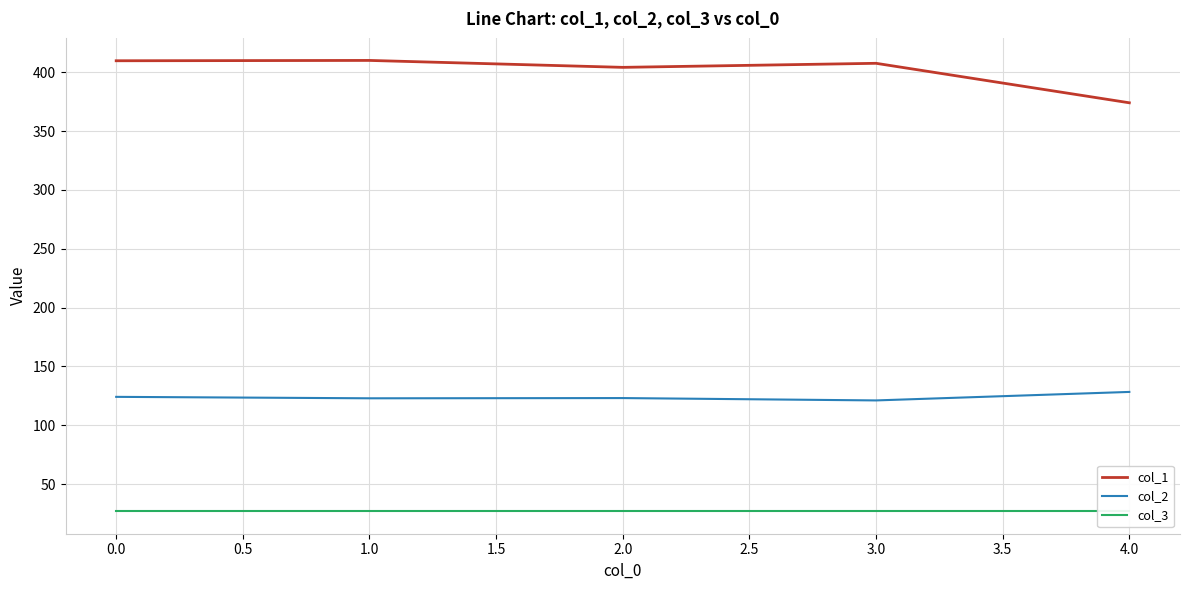

The value of col_2 at 0.0 is 85.5. True or false?

False